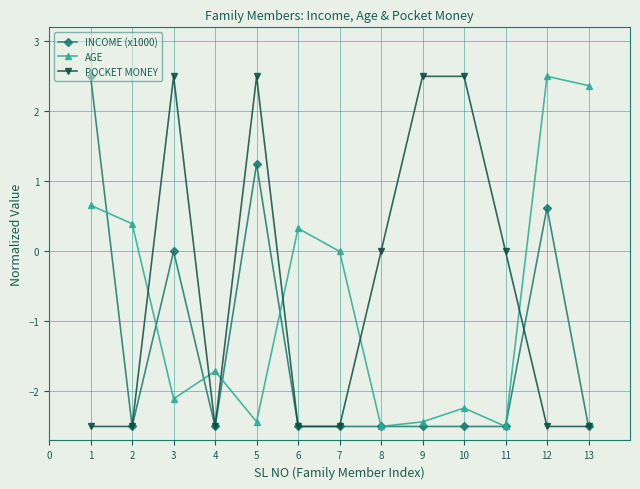

What is the greatest value displayed?

2.5